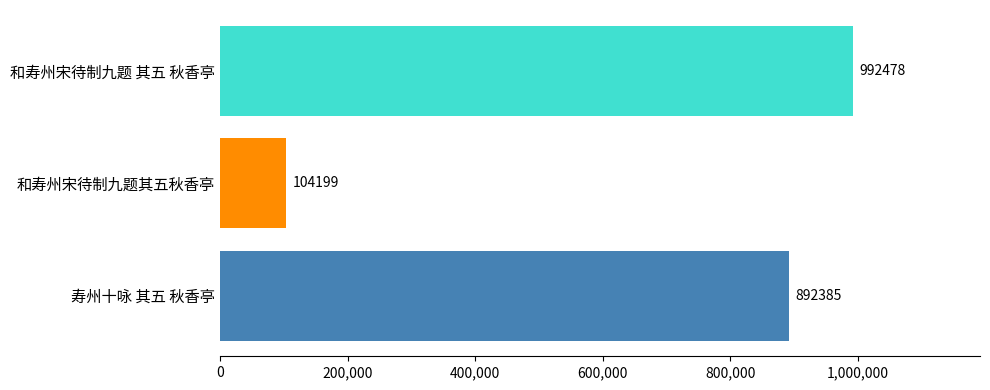

True or false: the data shows 992478 at 和寿州宋待制九题 其五 秋香亭.

True